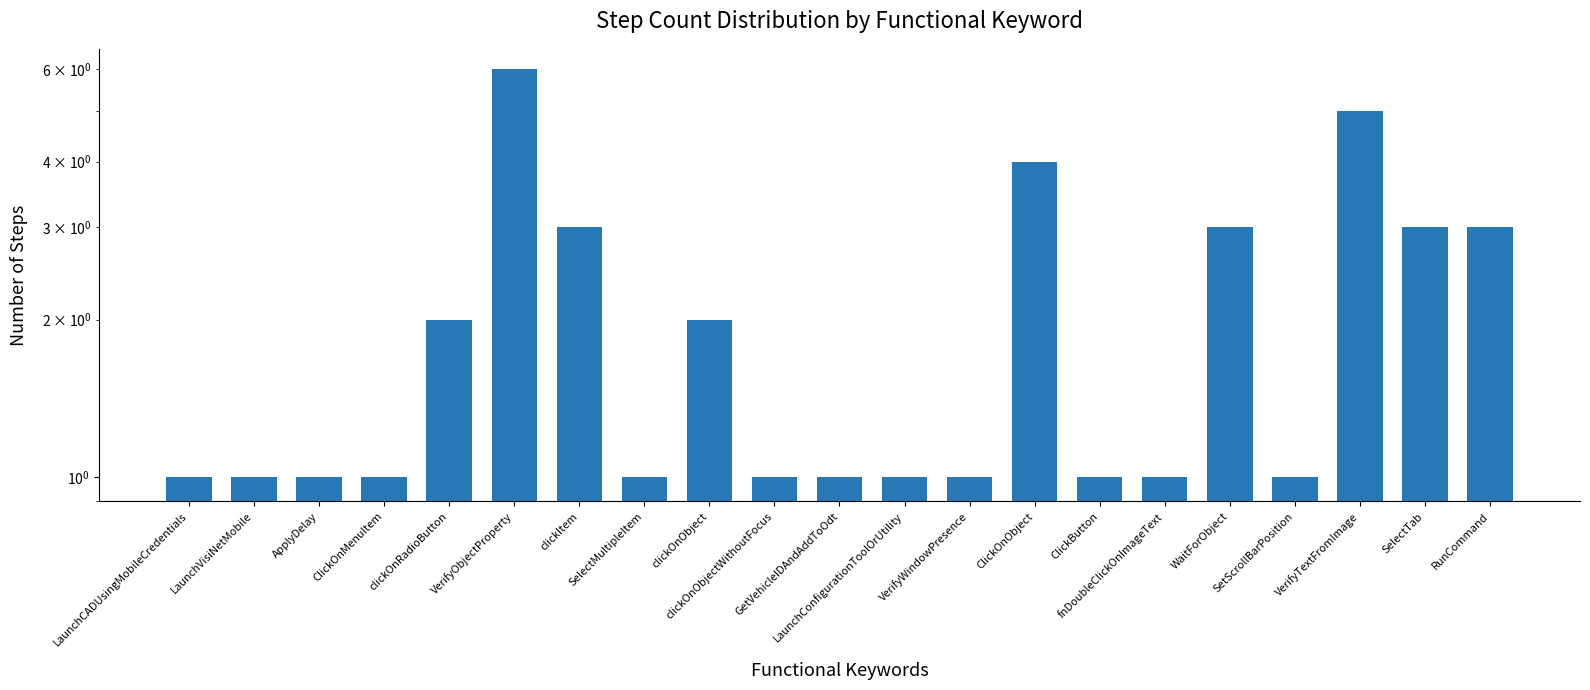

Between WaitForObject and LaunchVisiNetMobile, which is larger?

WaitForObject